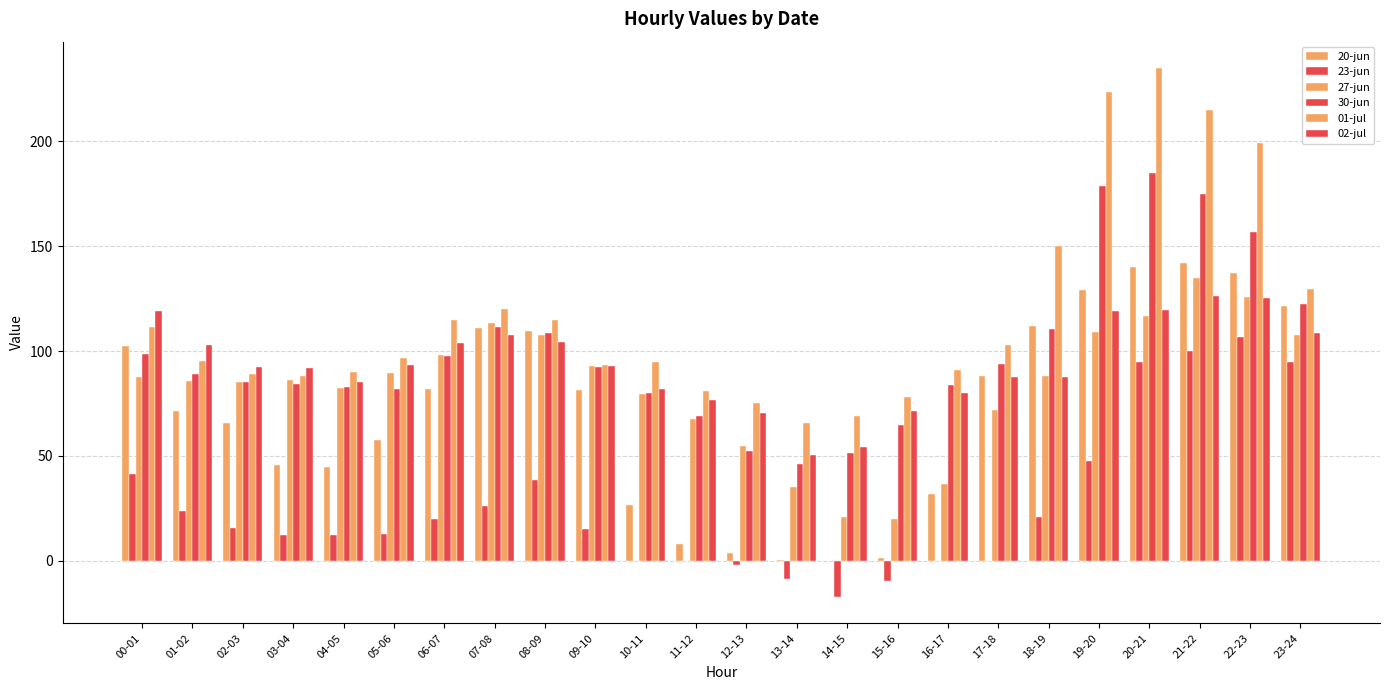

What is the difference between the 23-jun values at 14-15 and 06-07?

37.0